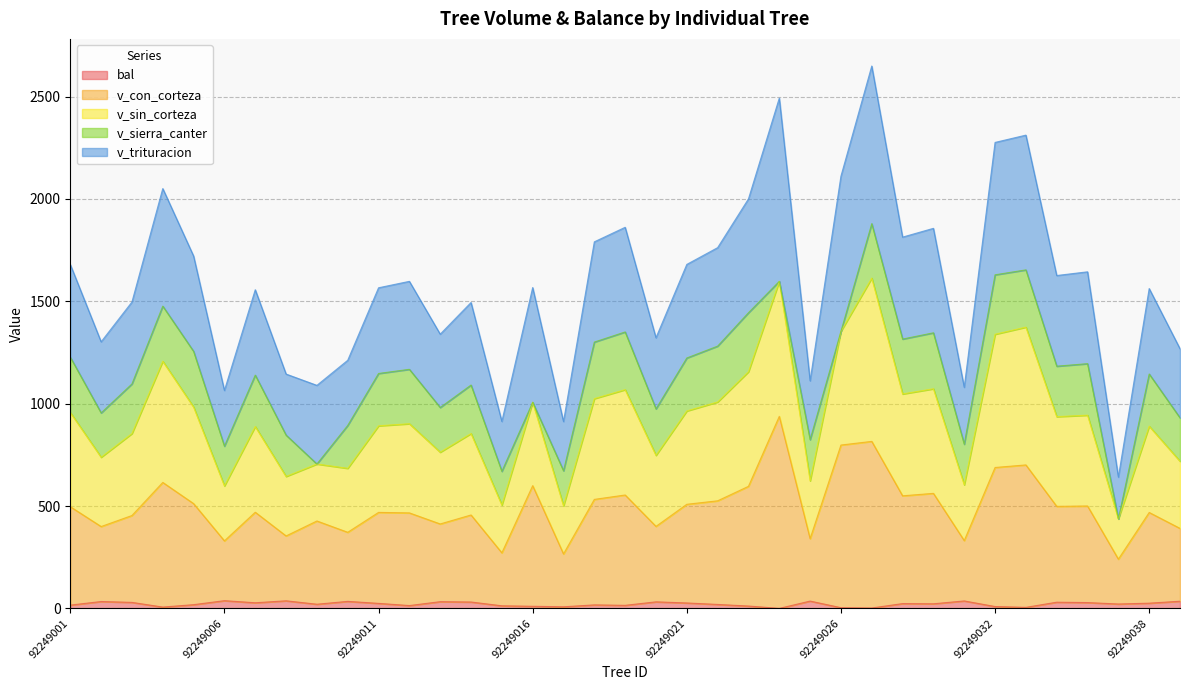

What is the difference between the v_con_corteza values at 92249026 and 92249037?

557.4